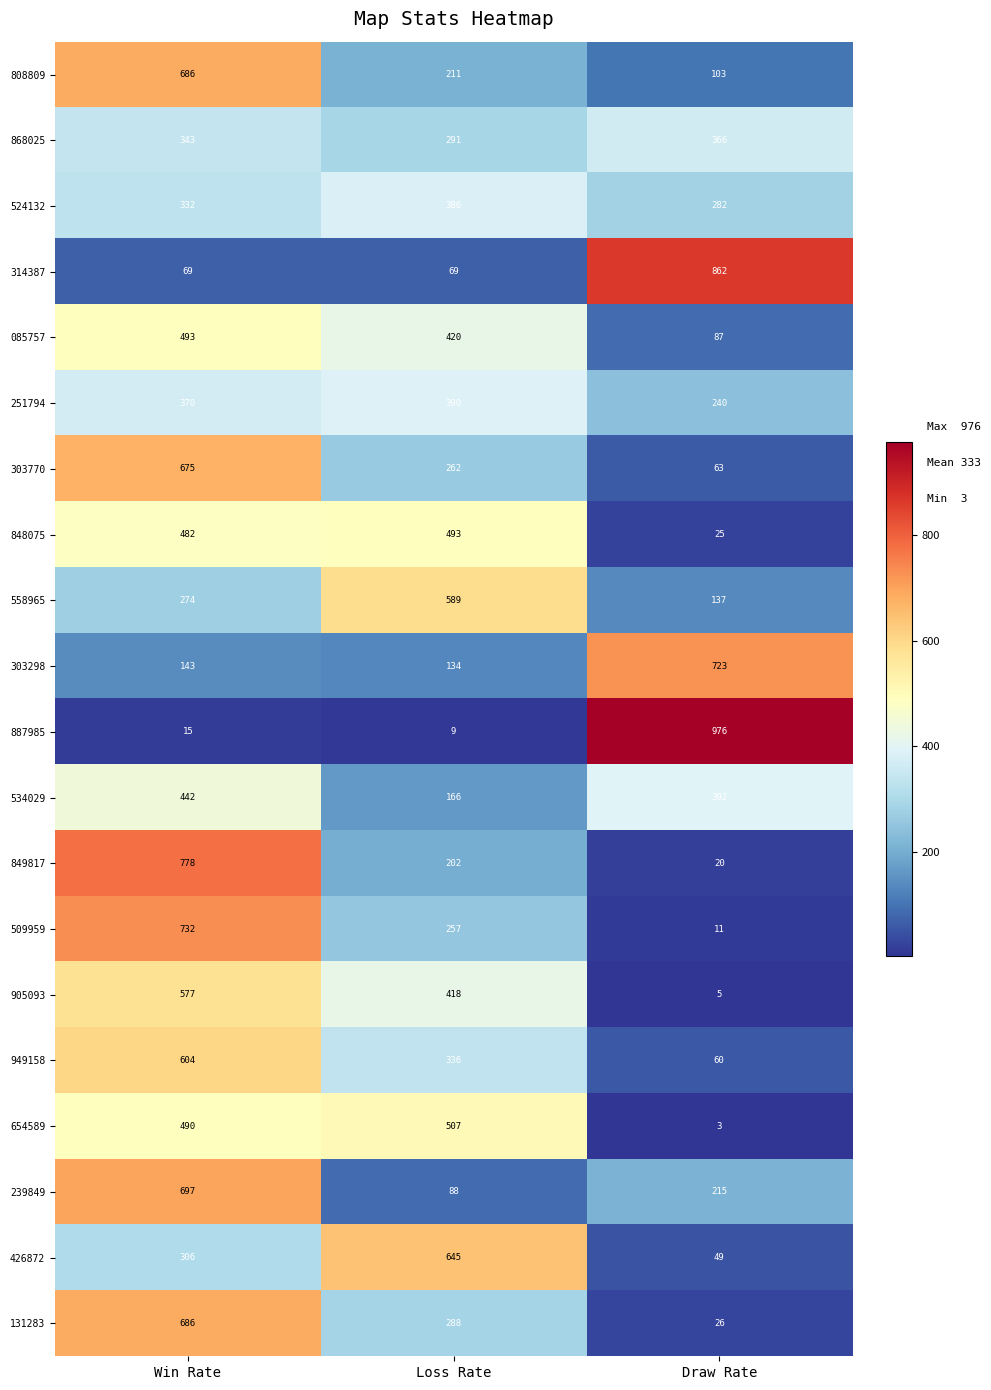

Which series has the largest range (max minus min)?

887985